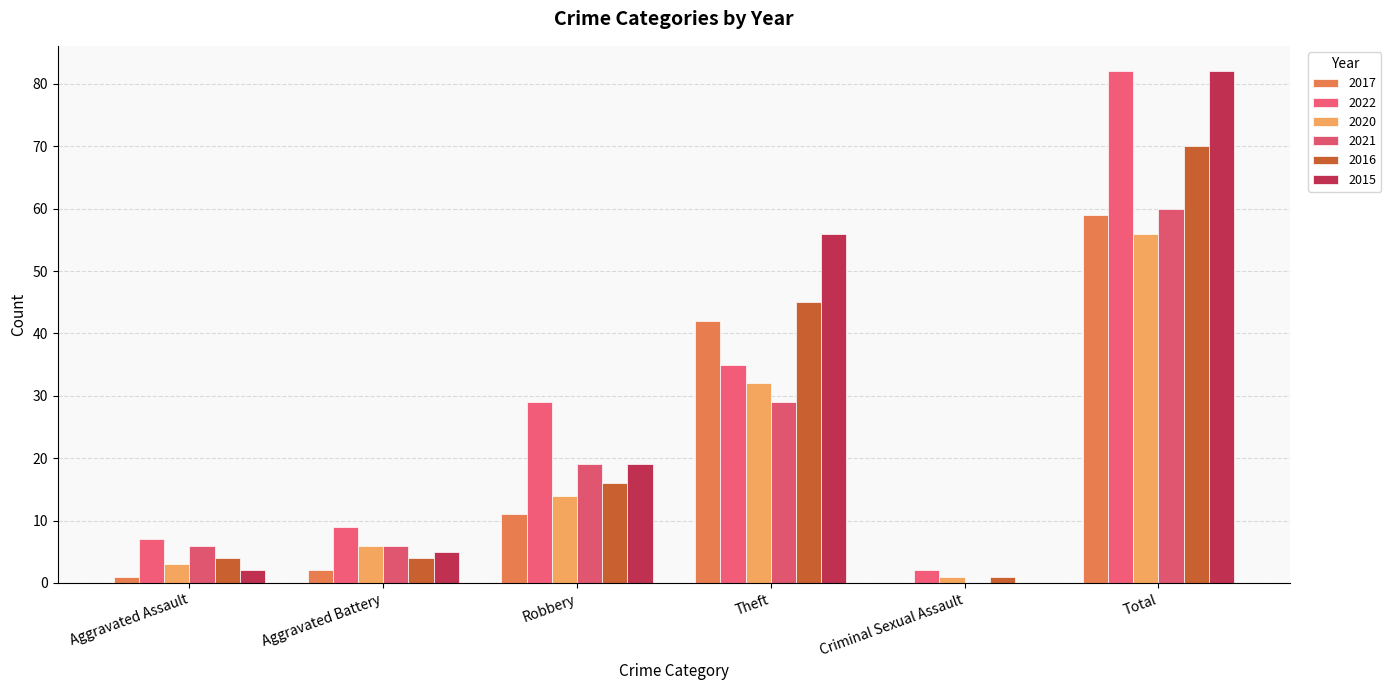

Which has a higher value, Total or Aggravated Battery?

Total